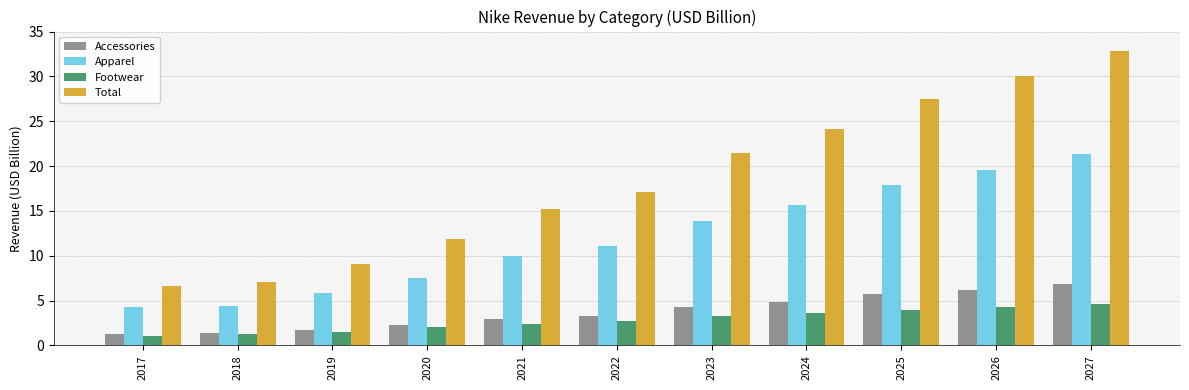

The Footwear series shows 4.2 at 2021. True or false?

False